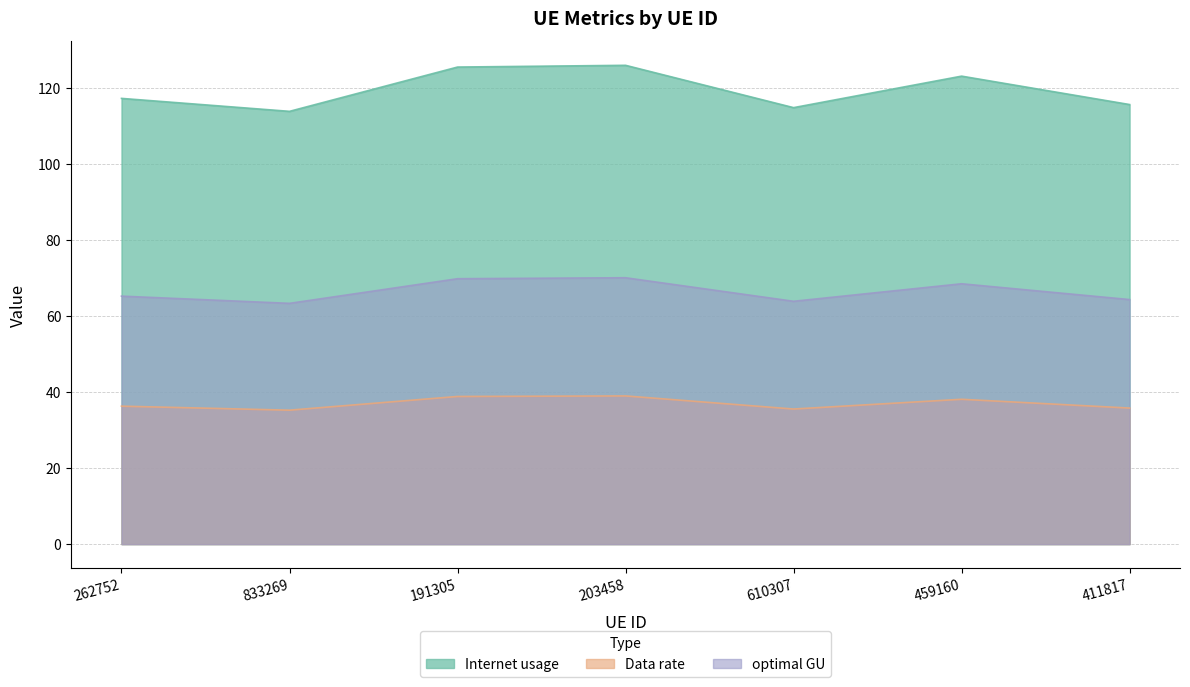

What is the smallest value displayed?

35.3